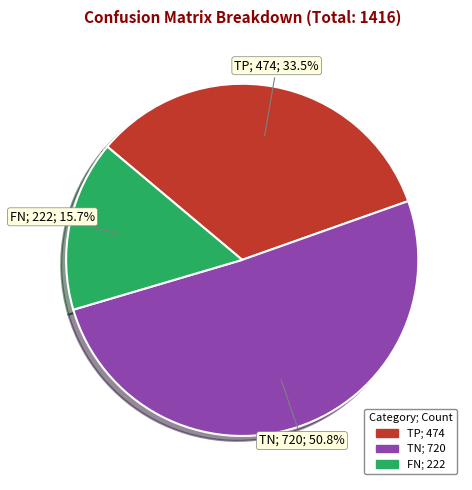

Does any single category account for the majority?

Yes